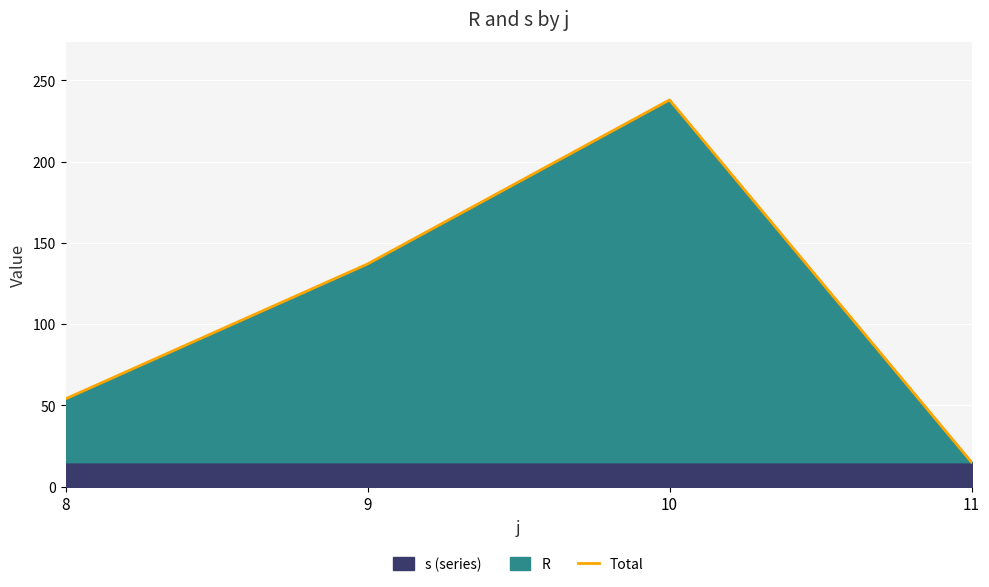

Which category has the lowest value across all series?

11